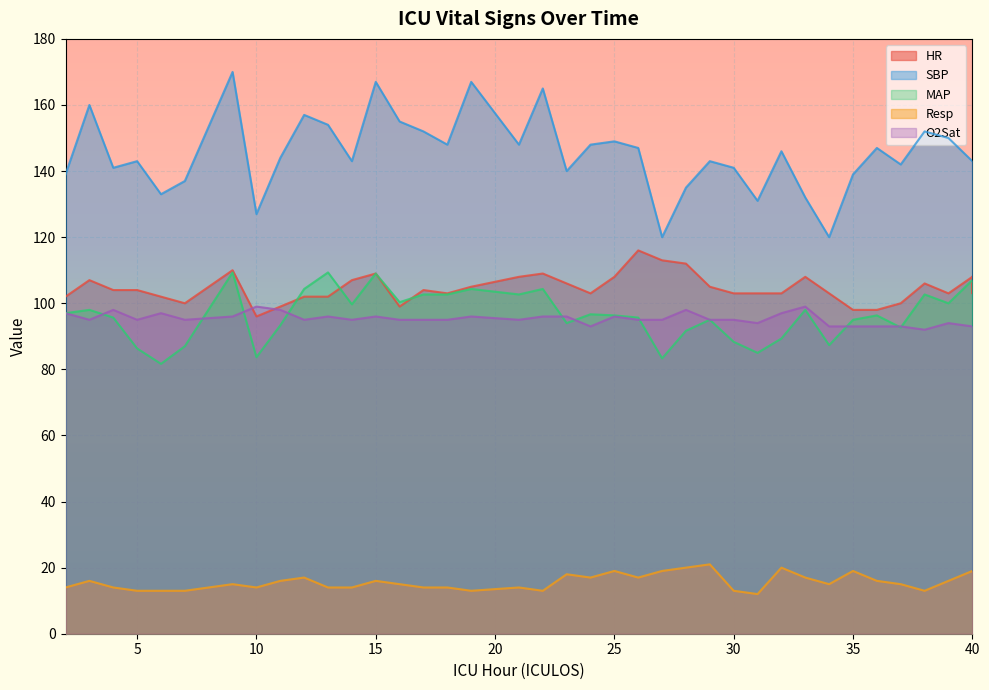

Reading left to right, extract all data points from this chart.

HR: 102.0	107.0	104.0	104.0	102.0	100.0	110.0	96.0	99.0	102.0	102.0	107.0	109.0	99.0	104.0	103.0	105.0	108.0	109.0	106.0	103.0	108.0	116.0	113.0	112.0	105.0	103.0	103.0	103.0	108.0	103.0	98.0	98.0	100.0	106.0	103.0	108.0	103.0	108.0
SBP: 139.0	160.0	141.0	143.0	133.0	137.0	170.0	127.0	144.0	157.0	154.0	143.0	167.0	155.0	152.0	148.0	167.0	148.0	165.0	140.0	148.0	149.0	147.0	120.0	135.0	143.0	141.0	131.0	146.0	132.0	120.0	139.0	147.0	142.0	152.0	150.0	143.0	143.0	143.0
MAP: 97.0	98.0	95.7	86.3	81.7	87.0	109.3	83.7	93.3	104.3	109.3	99.7	109.0	100.3	102.7	102.7	104.3	102.7	104.3	94.0	96.7	96.3	95.7	83.3	91.7	95.0	88.3	85.0	89.3	98.0	87.3	95.0	96.3	92.7	102.7	100.0	107.0	107.0	107.0
Resp: 14.0	16.0	14.0	13.0	13.0	13.0	15.0	14.0	16.0	17.0	14.0	14.0	16.0	15.0	14.0	14.0	13.0	14.0	13.0	18.0	17.0	19.0	17.0	19.0	20.0	21.0	13.0	12.0	20.0	17.0	15.0	19.0	16.0	15.0	13.0	16.0	19.0	19.0	19.0
O2Sat: 97.0	95.0	98.0	95.0	97.0	95.0	96.0	99.0	98.0	95.0	96.0	95.0	96.0	95.0	95.0	95.0	96.0	95.0	96.0	96.0	93.0	96.0	95.0	95.0	98.0	95.0	95.0	94.0	97.0	99.0	93.0	93.0	93.0	93.0	92.0	94.0	93.0	93.0	93.0